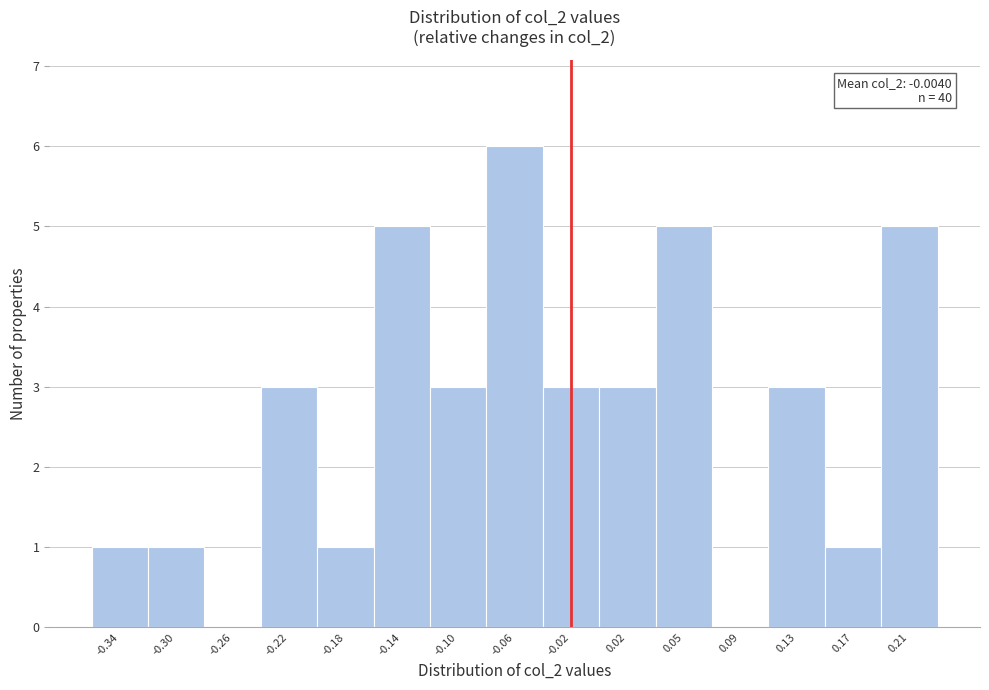

Reading right to left, list all the values displayed in this chart.

0.21=5	0.17=1	0.13=3	0.09=0	0.05=5	0.02=3	-0.02=3	-0.06=6	-0.10=3	-0.14=5	-0.18=1	-0.22=3	-0.26=0	-0.30=1	-0.34=1